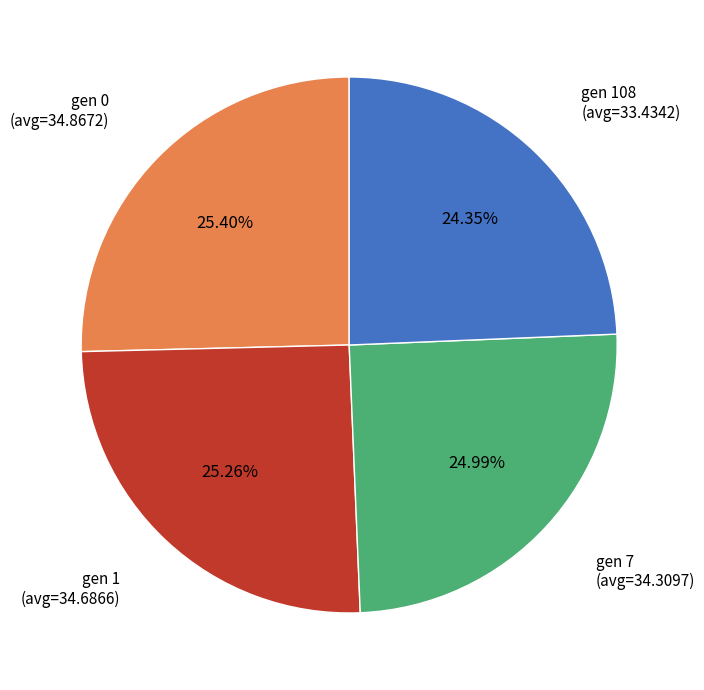

Count the number of slices in the pie.

4